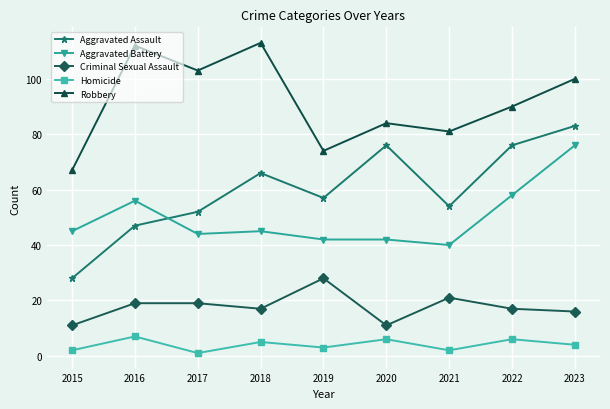

What is the maximum value for Aggravated Battery?

76